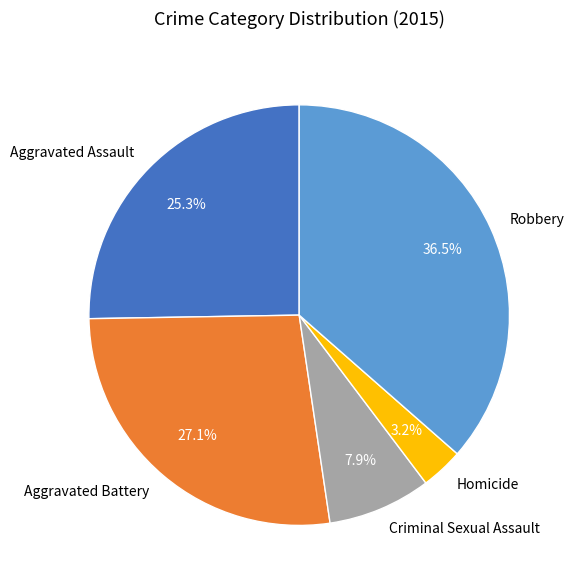

To the nearest percent, what portion does Criminal Sexual Assault represent?

8%